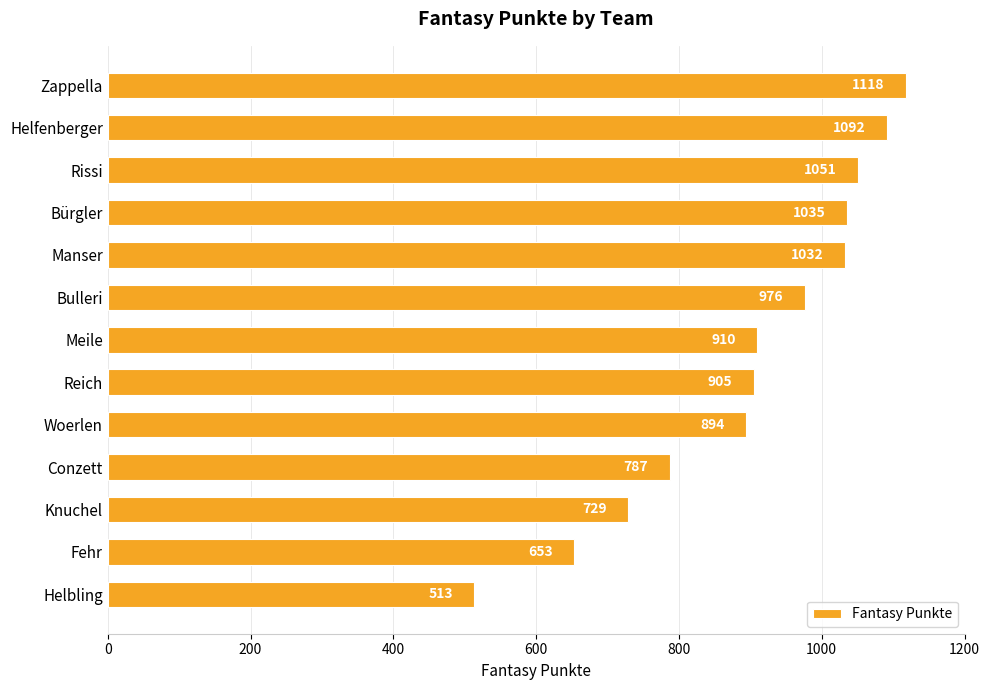

How many values are below 910?

6